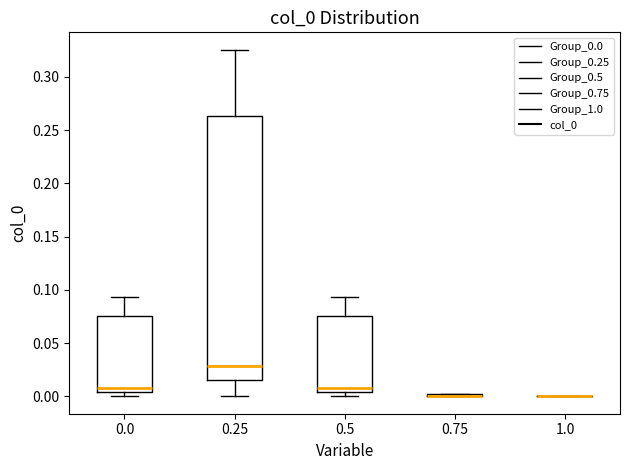

Reading left to right, transcribe this box plot: for each box, give where its median line is, the range the box spans, and where its two whiskers end, as read against the y-axis. The values are not printed on the chart, so give them approximately, as read against the axis.

0.0: median 0.010, box 0.005 to 0.075, whiskers 0.000 to 0.095
0.25: median 0.030, box 0.015 to 0.265, whiskers 0.000 to 0.325
0.5: median 0.010, box 0.005 to 0.075, whiskers 0.000 to 0.095
0.75: box collapsed to a line at 0.000, whiskers 0.000 to 0.000
1.0: box collapsed to a line at 0.000, whiskers 0.000 to 0.000